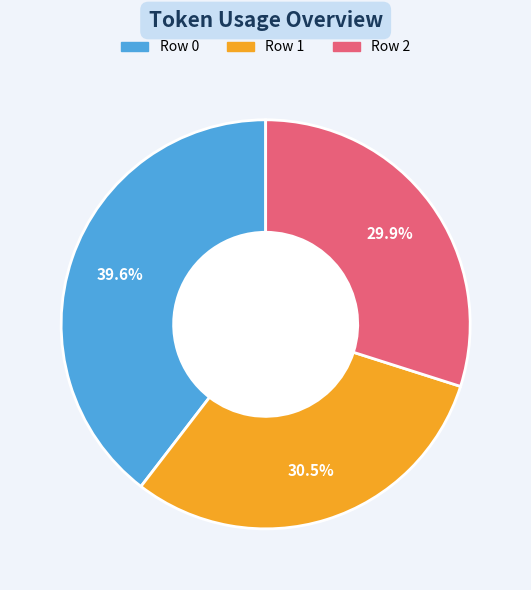

Is there any slice that represents more than half of the pie?

No